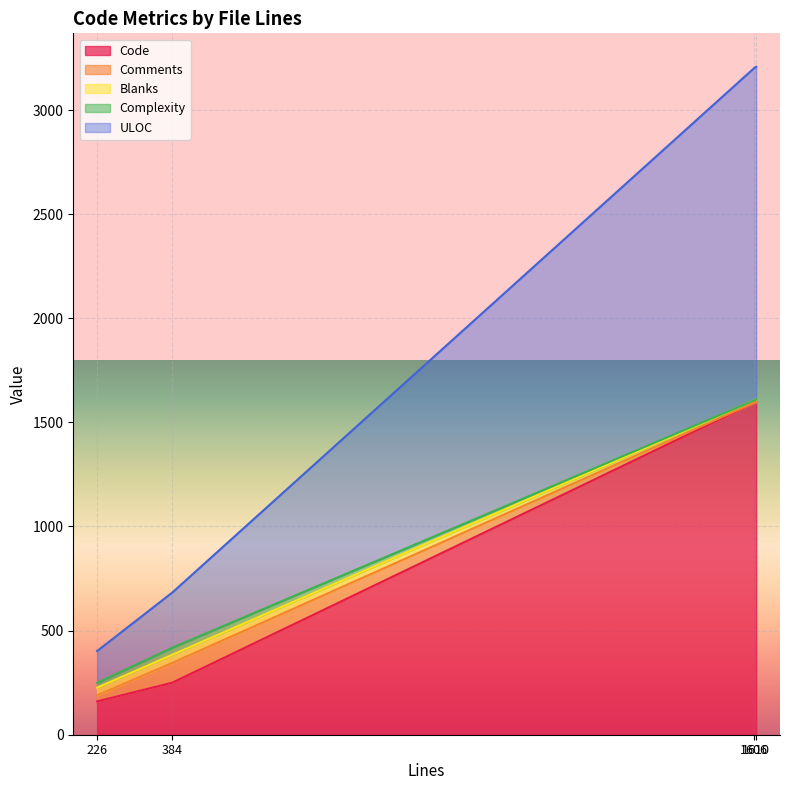

Where does the ULOC series first go above 1595?

1610